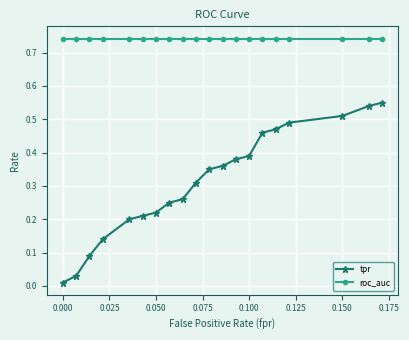

True or false: roc_auc and tpr intersect in this chart.

False